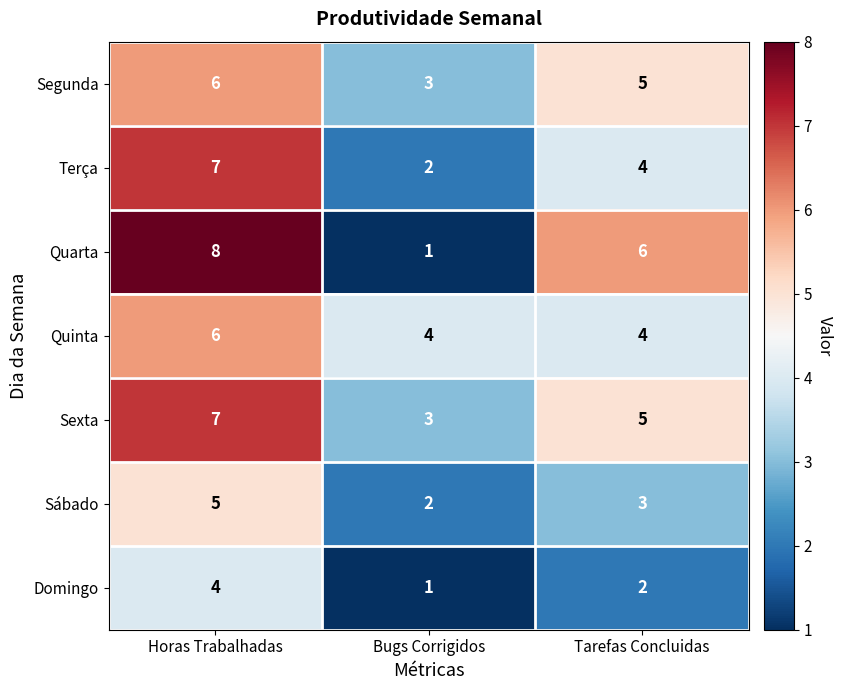

Which category has the lowest value across all series?

Bugs Corrigidos